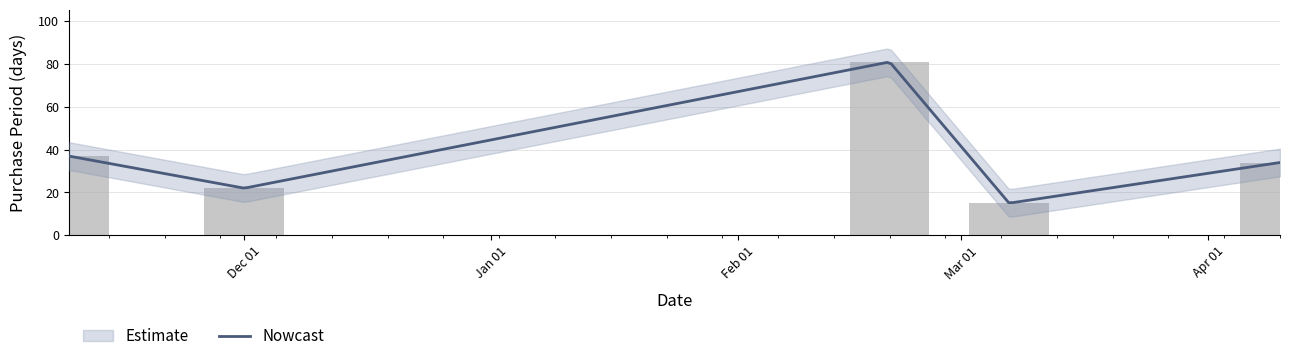

What is the sum of the values at 2016-11-09 and 2017-02-20?

118